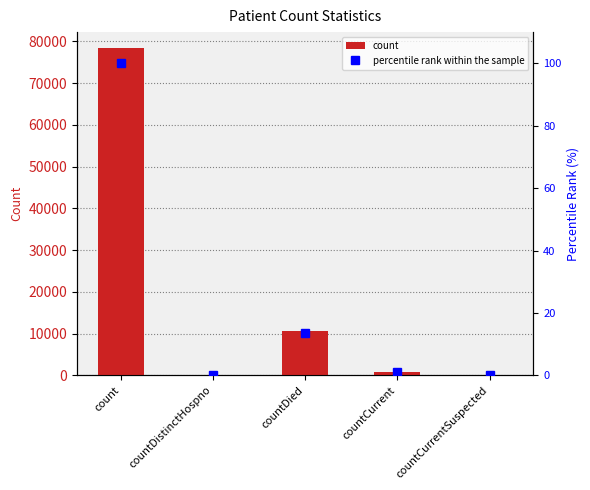

Between count and countDied, which series saw the biggest shift?

count